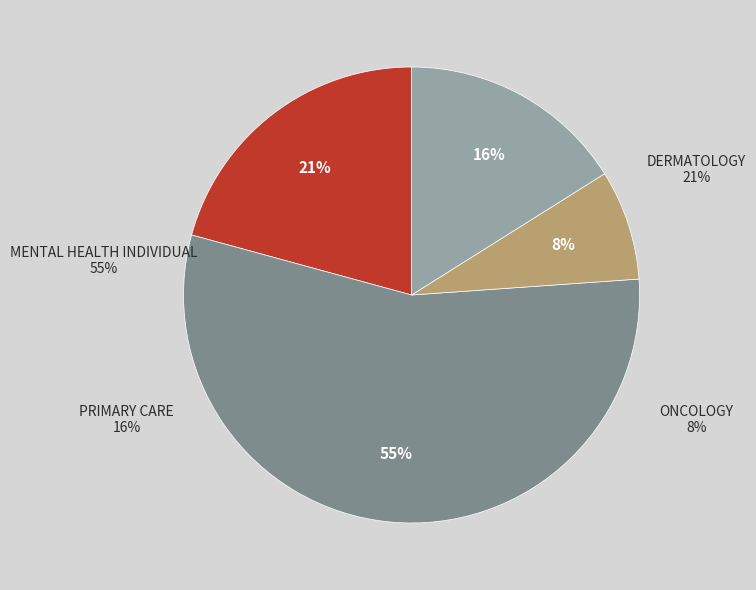

Count the number of slices in the pie.

4